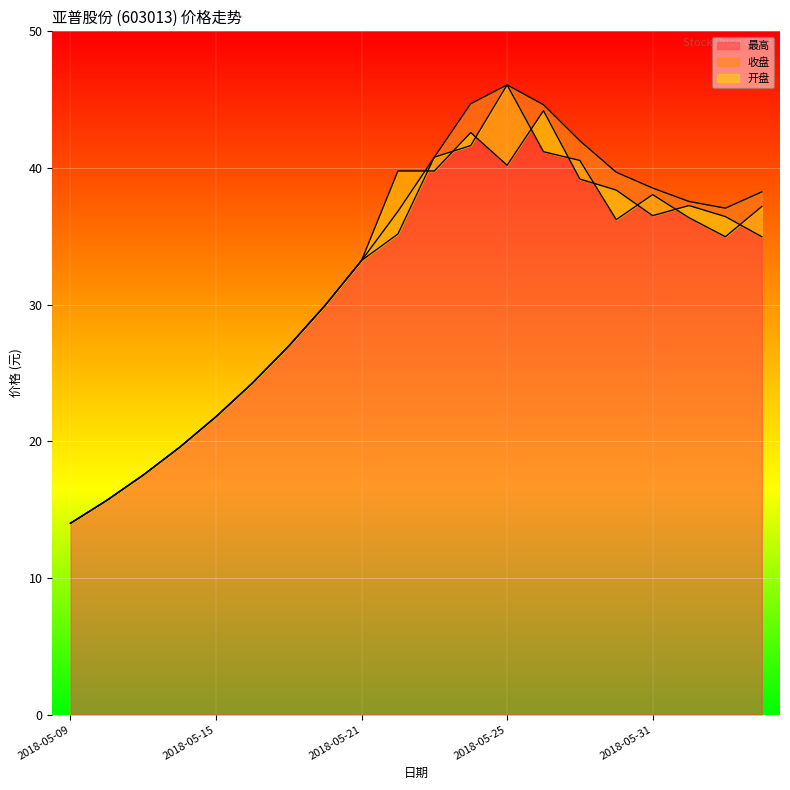

What position from the right is 2018-05-17?

14